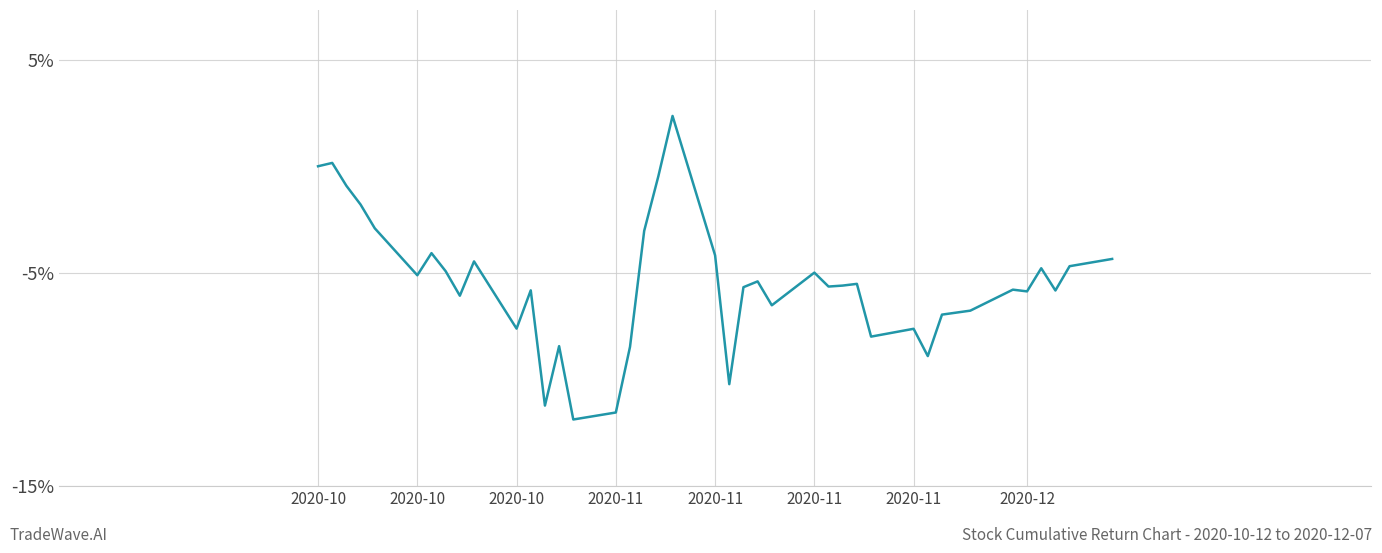

What is the smallest value displayed?

-11.9